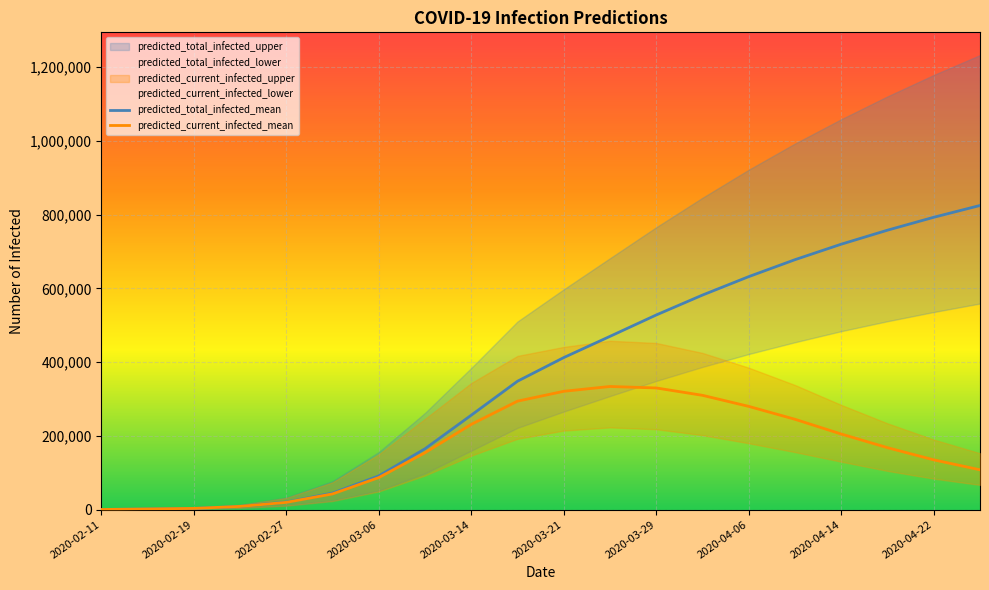

The value of predicted_total_infected_mean at 2020-04-22 is 1236659. True or false?

False